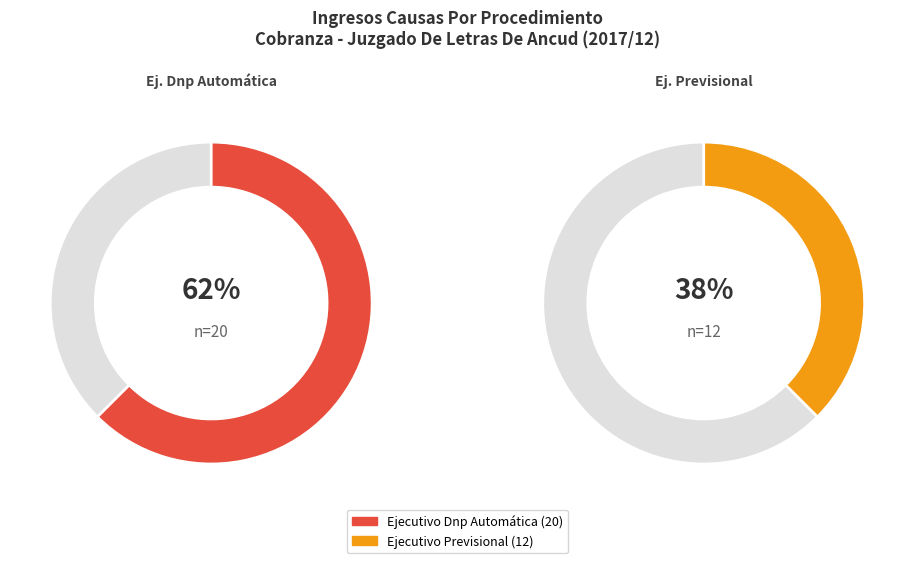

Which category accounts for the majority?

Ejecutivo Dnp Automática